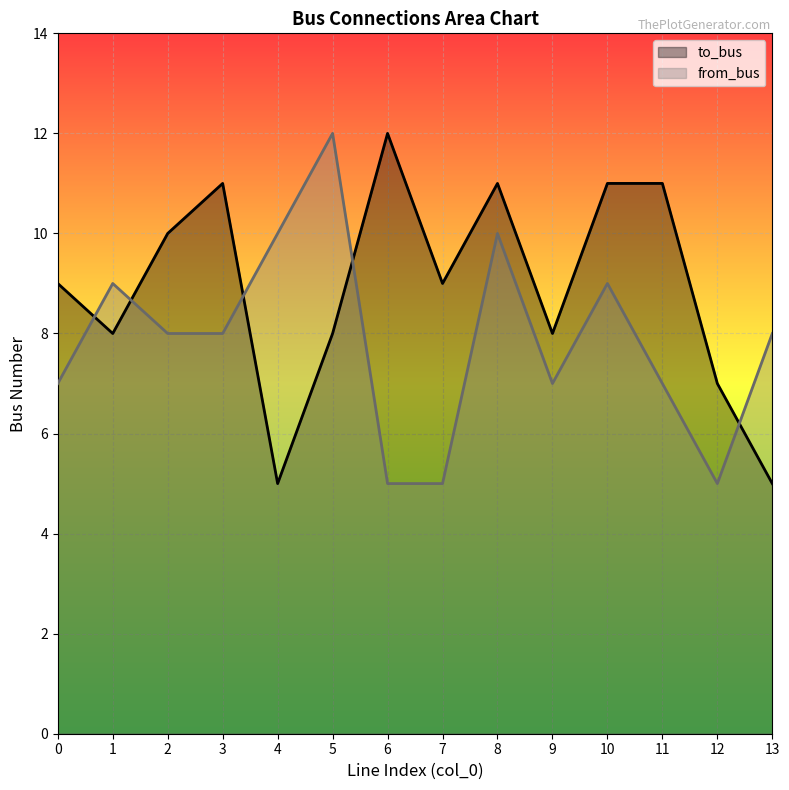

Read the from_bus value at 5.

12